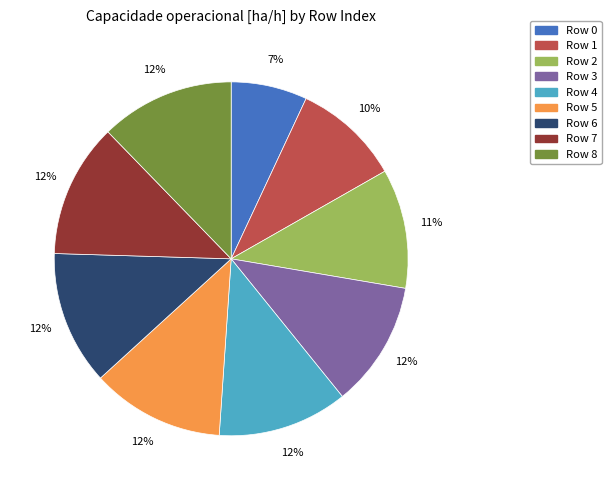

Is there any slice that represents more than half of the pie?

No